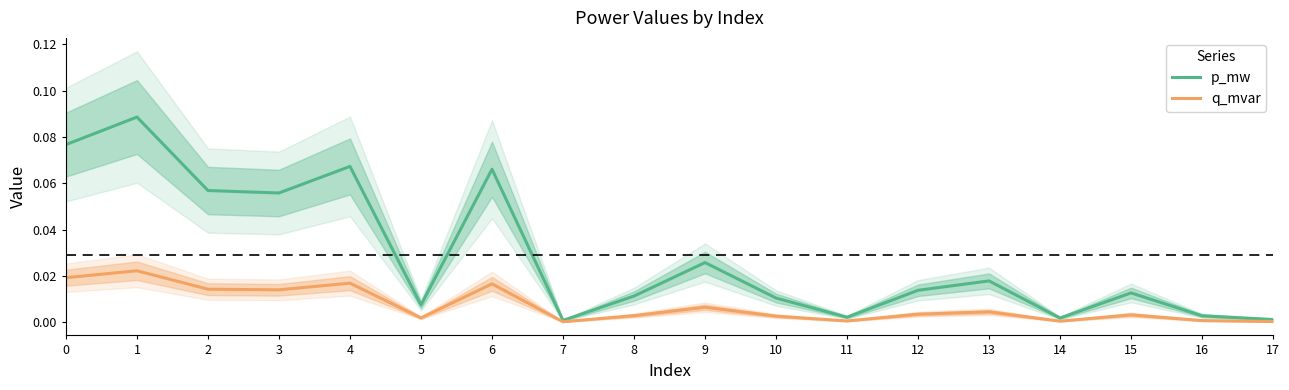

At 12, list the series in order from largest to smallest.

p_mw, q_mvar